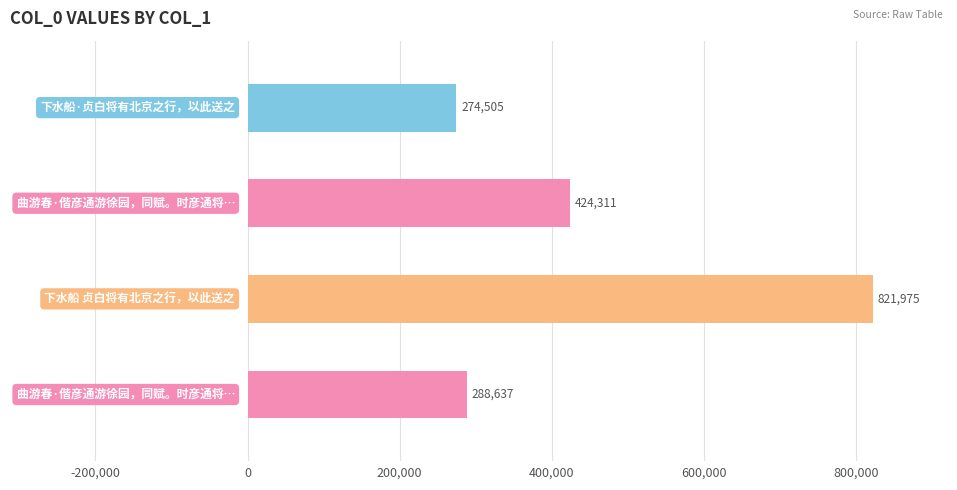

What is the difference between the maximum and minimum values?

547470